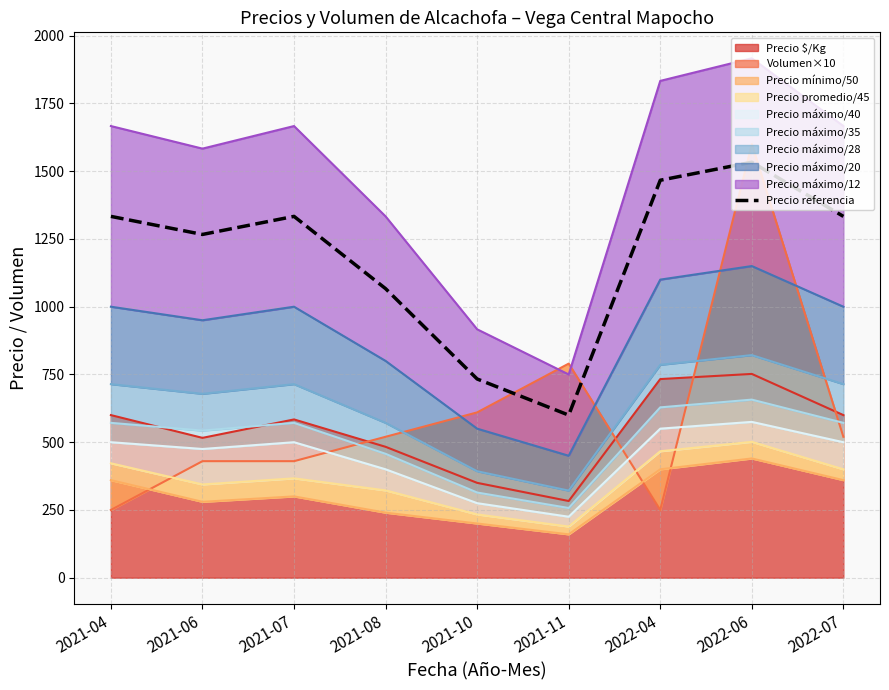

True or false: the data shows 672.3 at 2021-07.

False